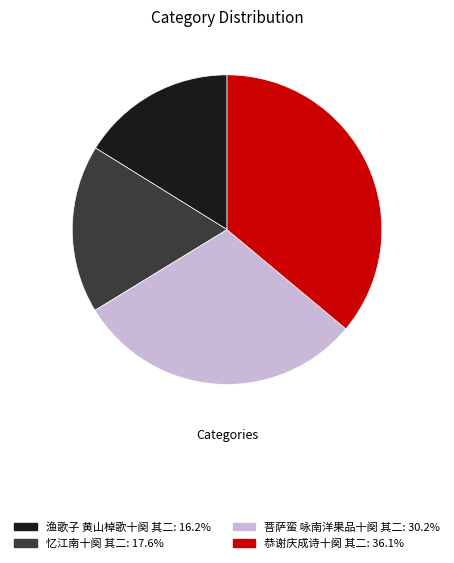

How many slices are in this pie chart?

4